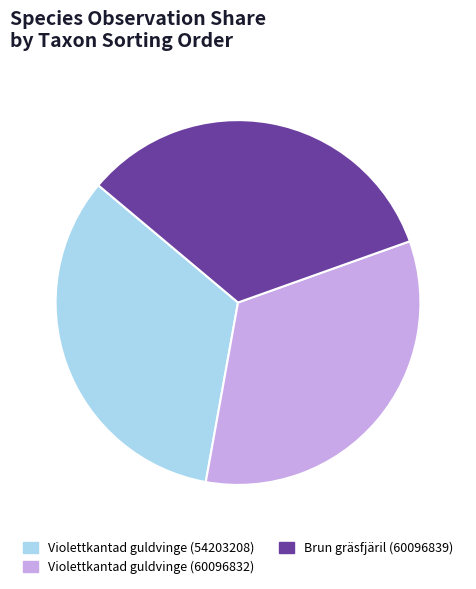

Does any single category account for the majority?

No